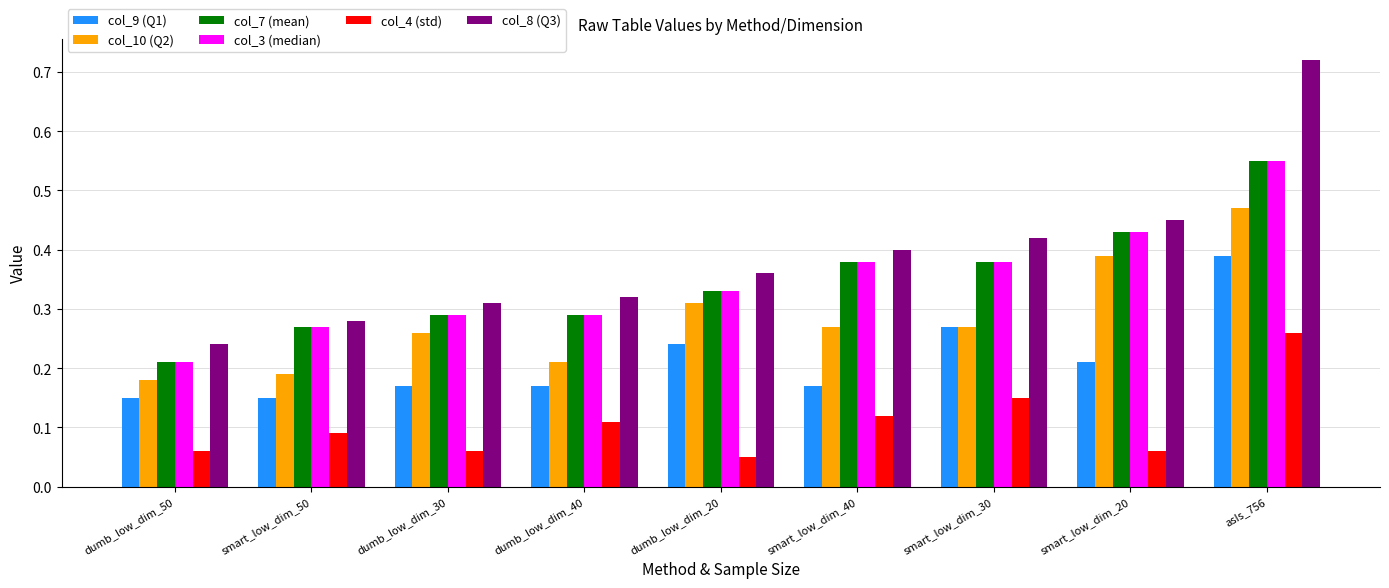

The value of col_8 (Q3) at dumb_low_dim_20 is 0.5. True or false?

False